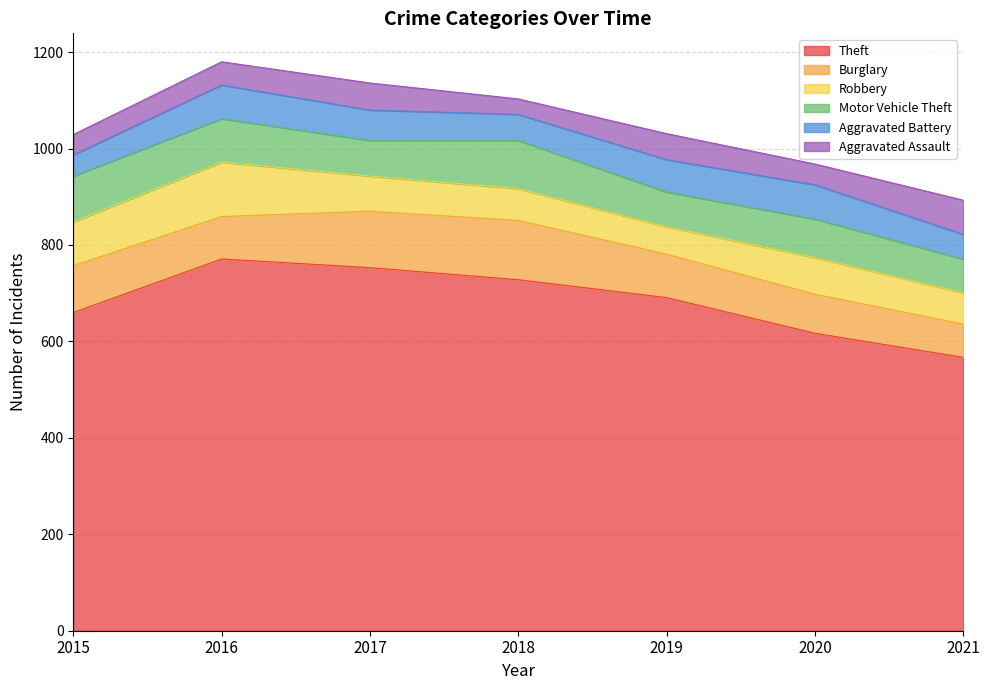

Where is the first local maximum for Robbery?

2016